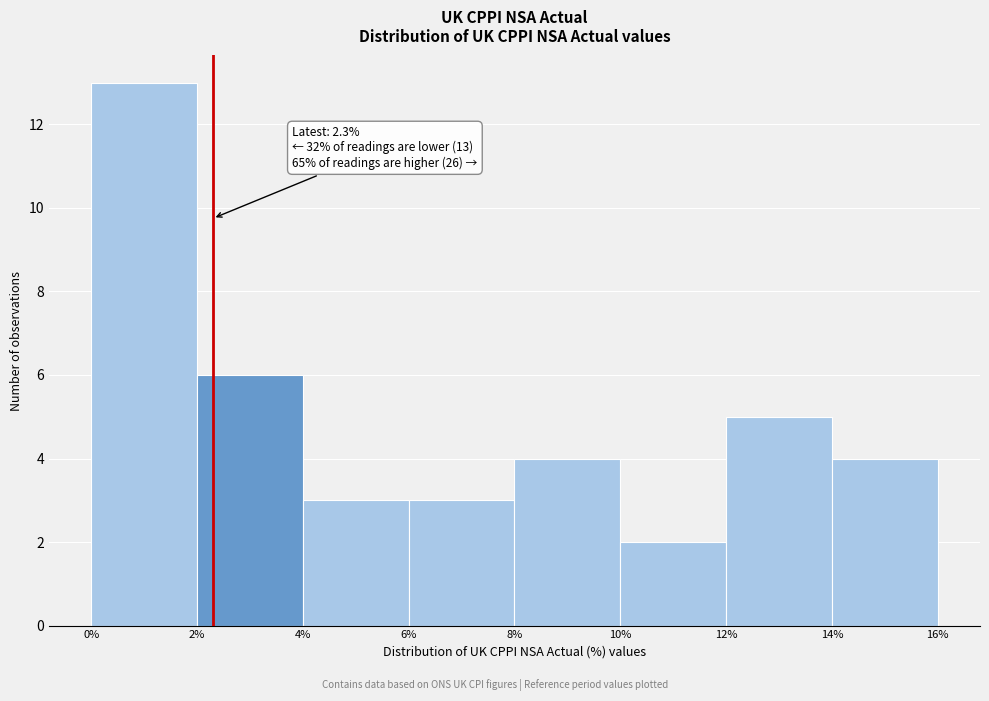

Over which range of the x-axis is the bar tallest?

0% to 2%